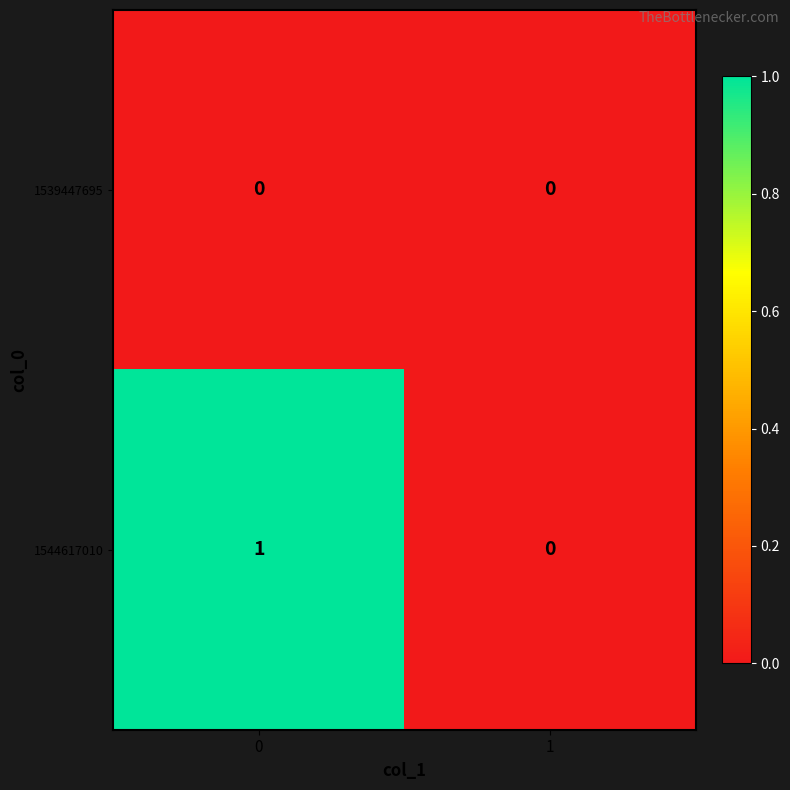

Which series has the largest total across all categories?

1544617010